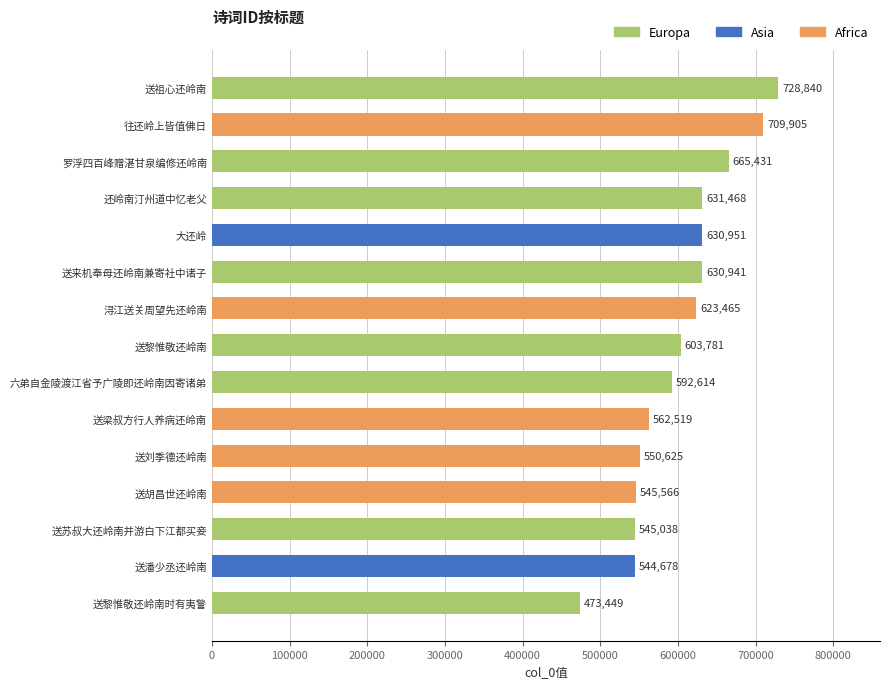

Which category has the highest value across all series?

送祖心还岭南